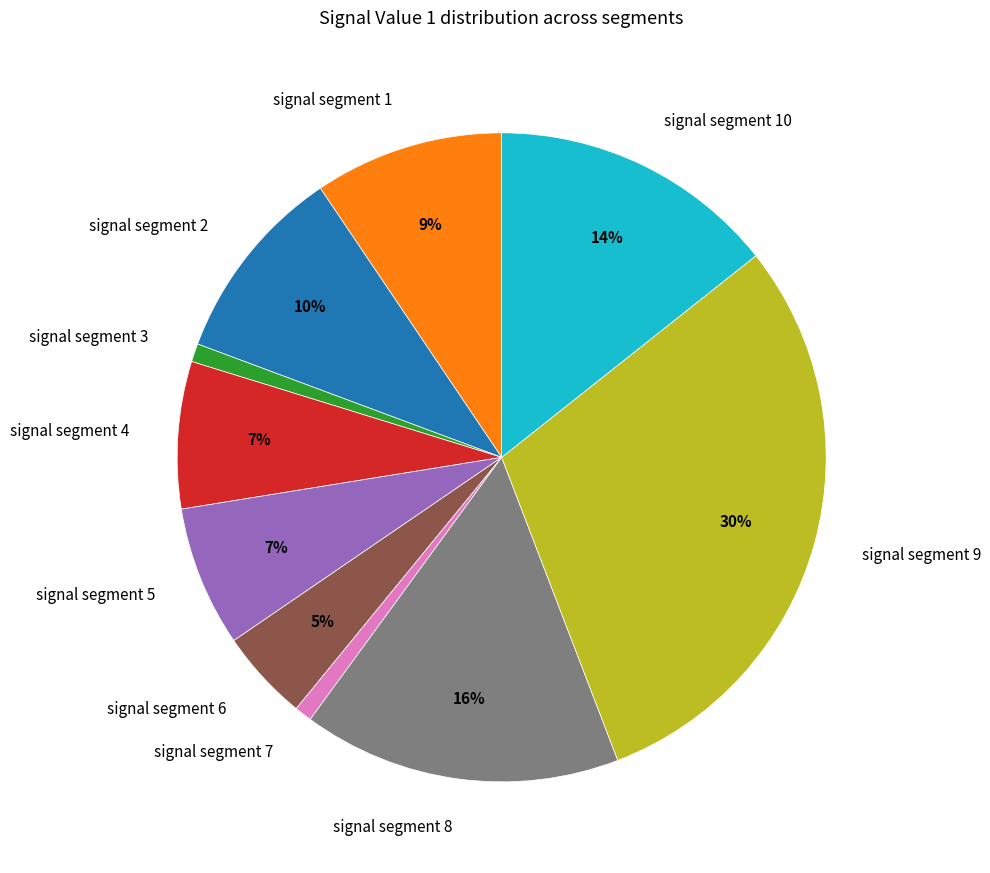

Is there any slice that represents more than half of the pie?

No